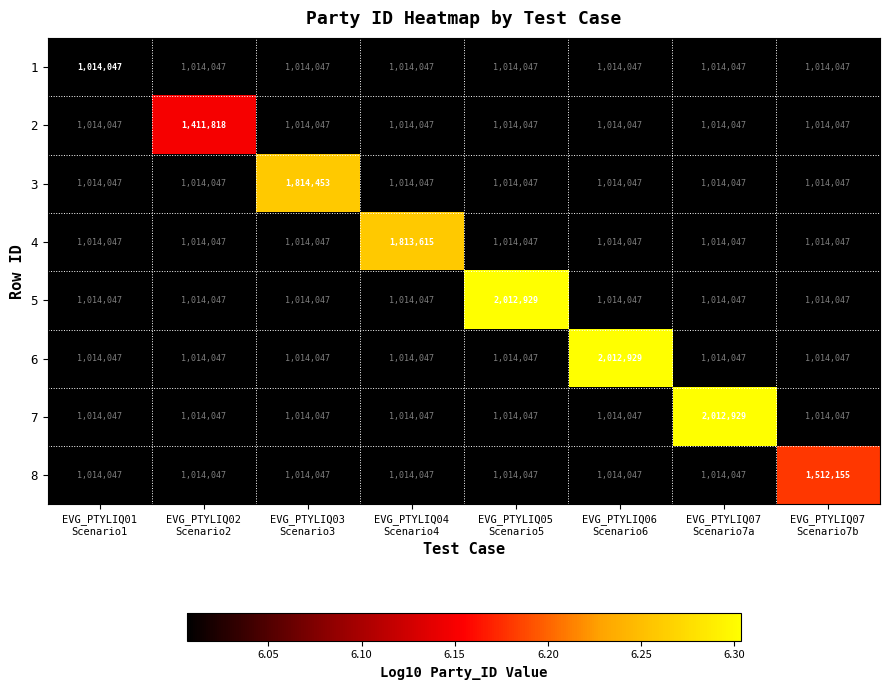

What is the difference between the maximum and minimum values in the 8 series?

498108